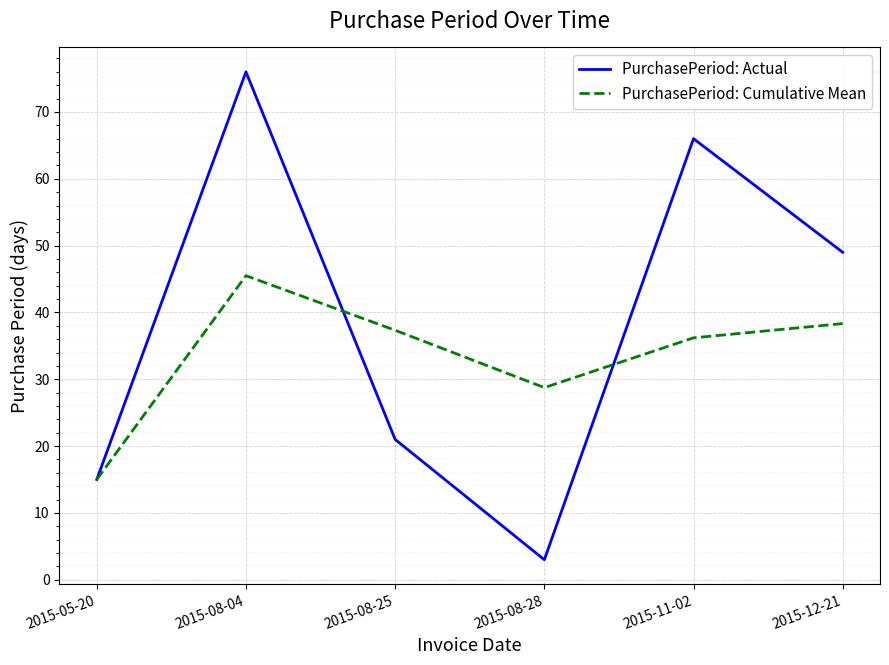

List the series in order of their peak value, lowest first.

PurchasePeriod: Cumulative Mean, PurchasePeriod: Actual